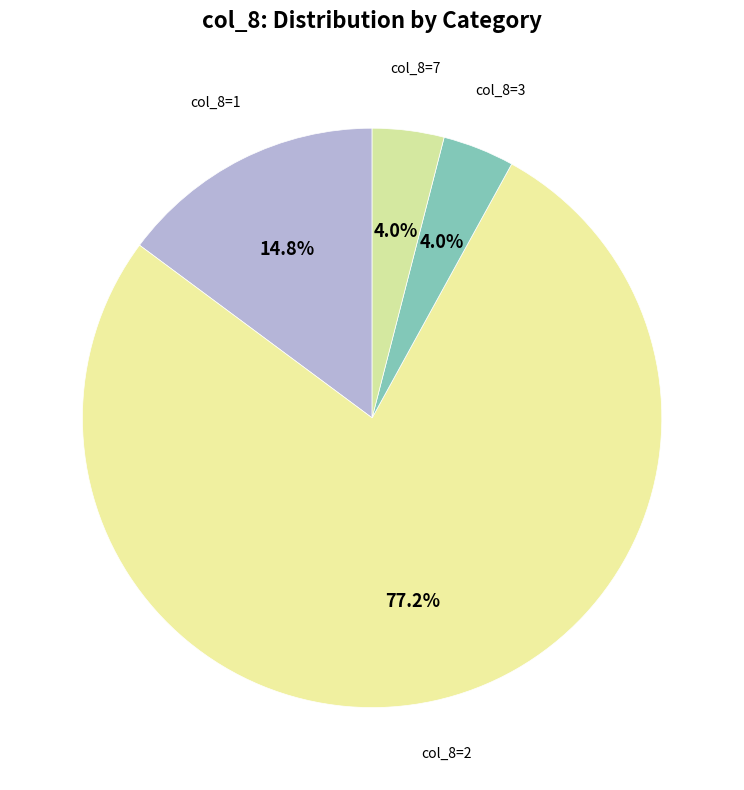

Which slice is the largest?

col_8=2